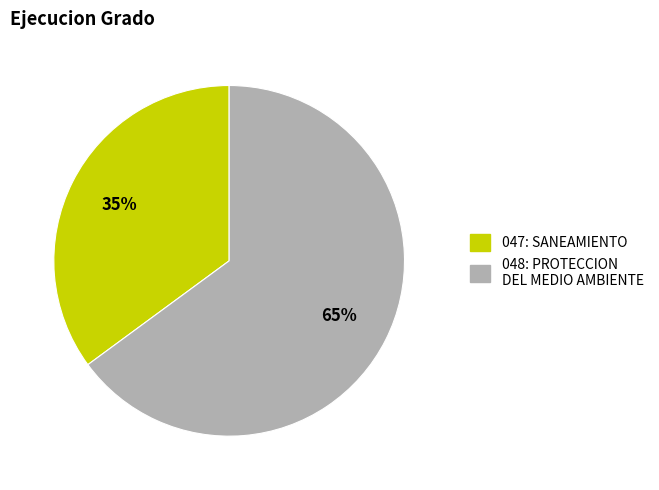

To the nearest percent, what portion does 047: SANEAMIENTO represent?

35%